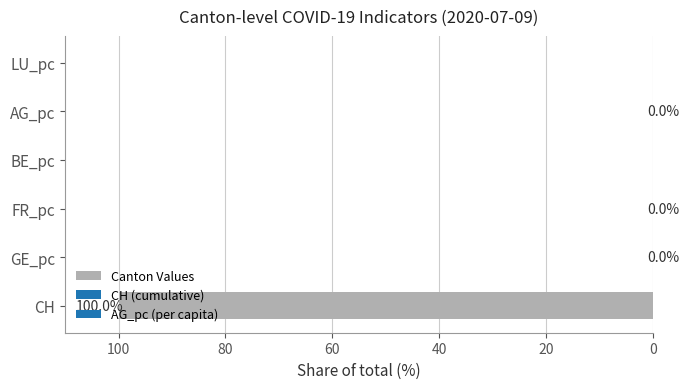

What is the maximum value shown in the chart?

100.0